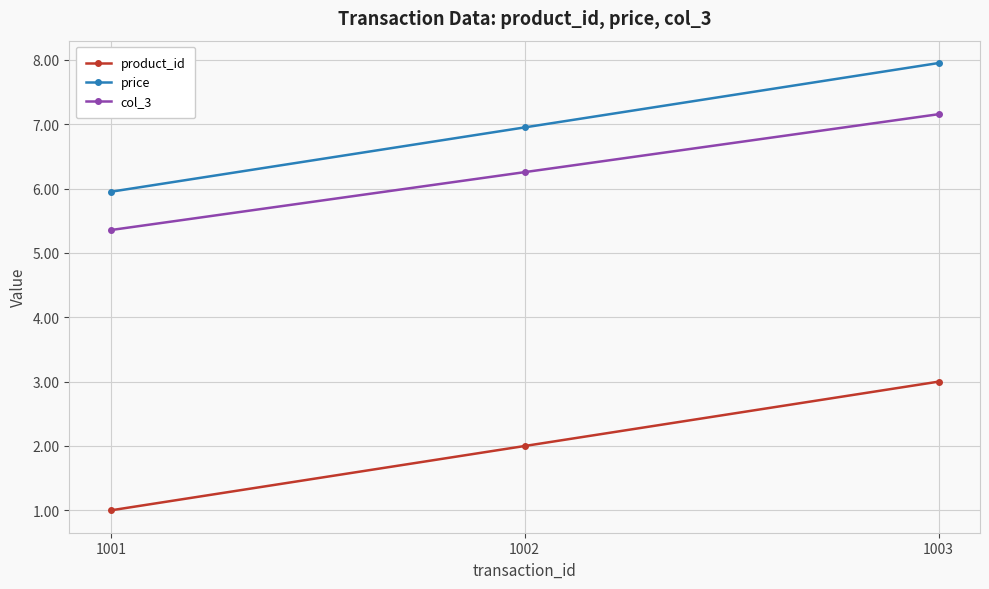

What is the sum of the col_3 values at 1002 and 1001?

11.6